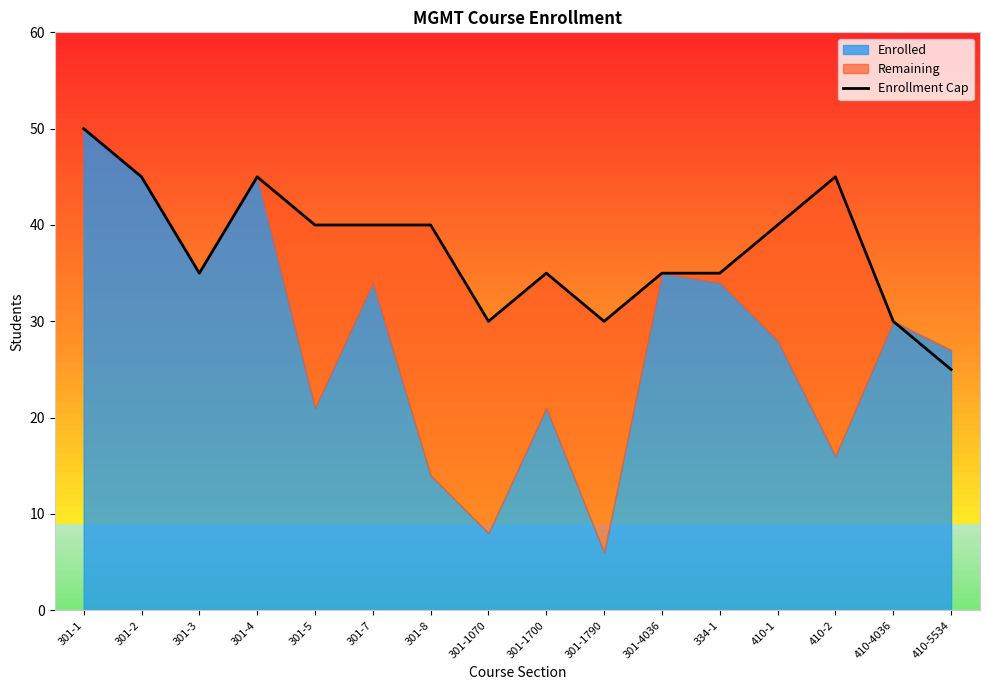

What is the value of the 15th point from the left?

30